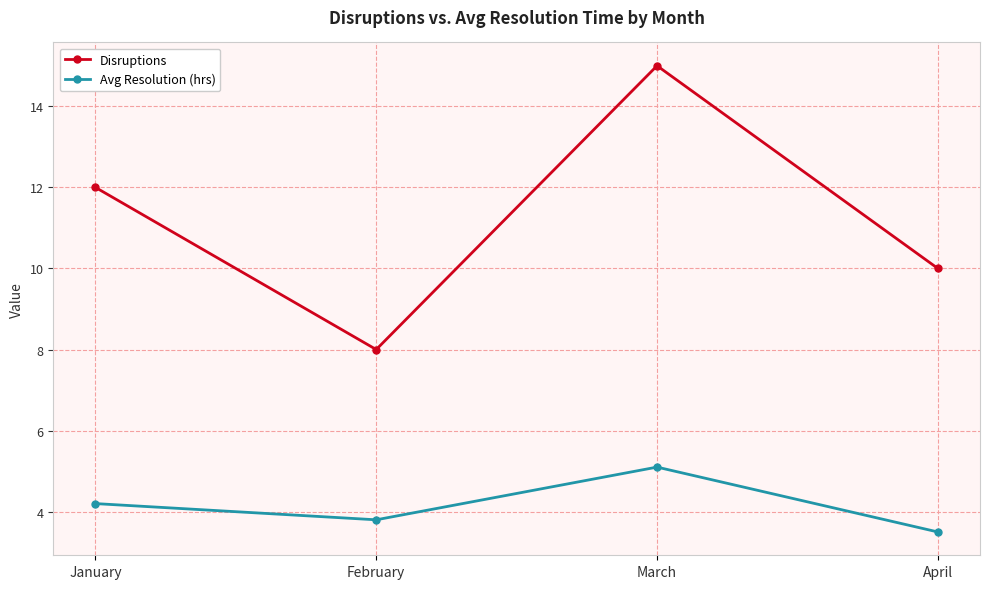

What is the difference between the second highest and second lowest values in the Disruptions series?

2.0